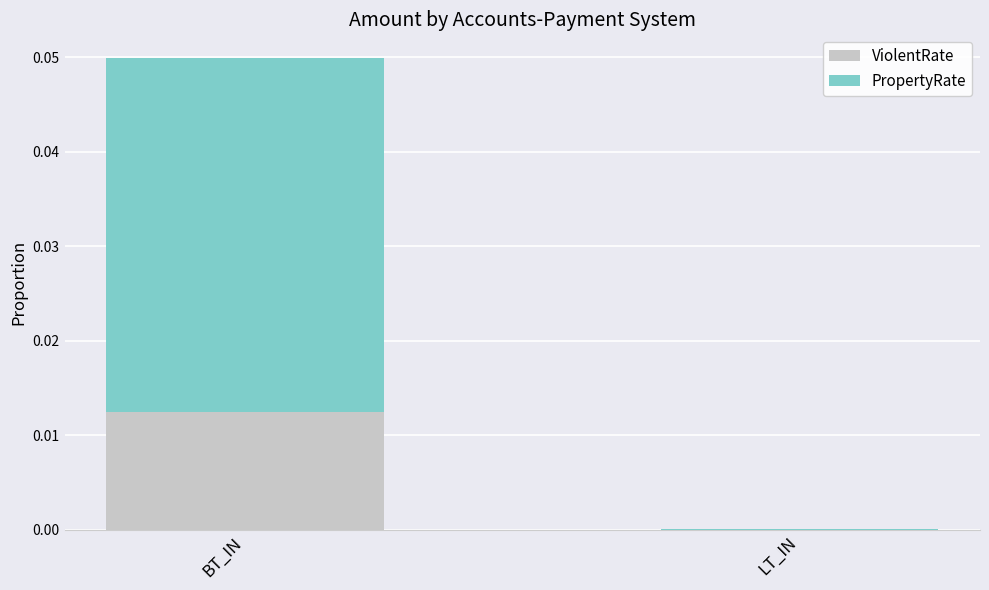

At which category is the sum across all series the highest?

BT_IN